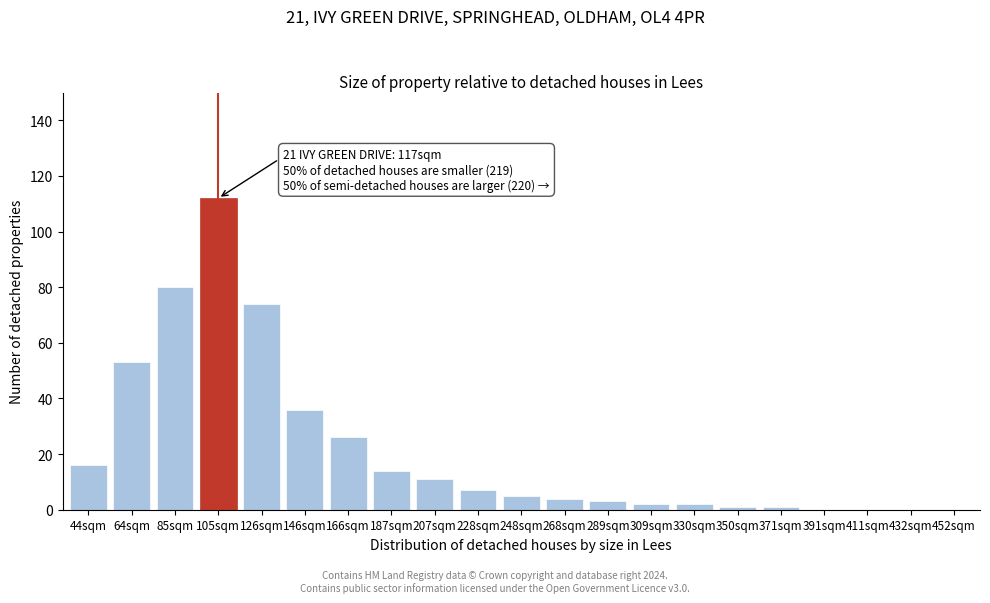

Reading right to left, list all the values displayed in this chart.

452sqm=0	432sqm=0	411sqm=0	391sqm=0	371sqm=1	350sqm=1	330sqm=2	309sqm=2	289sqm=3	268sqm=4	248sqm=5	228sqm=7	207sqm=11	187sqm=14	166sqm=26	146sqm=36	126sqm=74	105sqm=112	85sqm=80	64sqm=53	44sqm=16